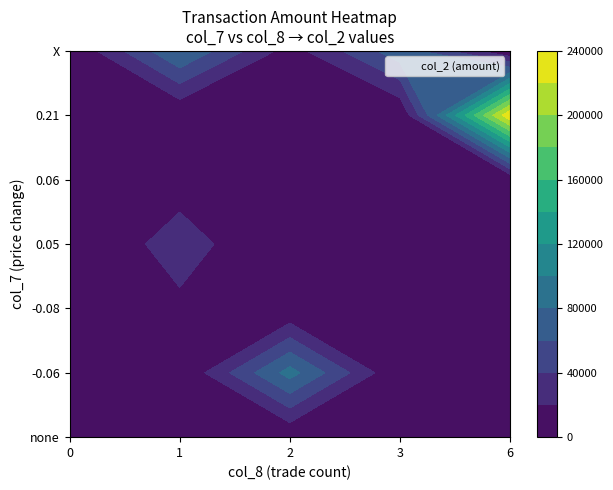

Reading left to right, list all the values displayed in this chart.

0: 0	5450	0	0	0	0
1: 72800	15600	88200	49000	236750	10600
2: 5600	17550	10200	10800	11000	11500
3: 0	0	0	0	0	0
4: 0	0	0	0	0	0
5: 0	0	0	0	0	0